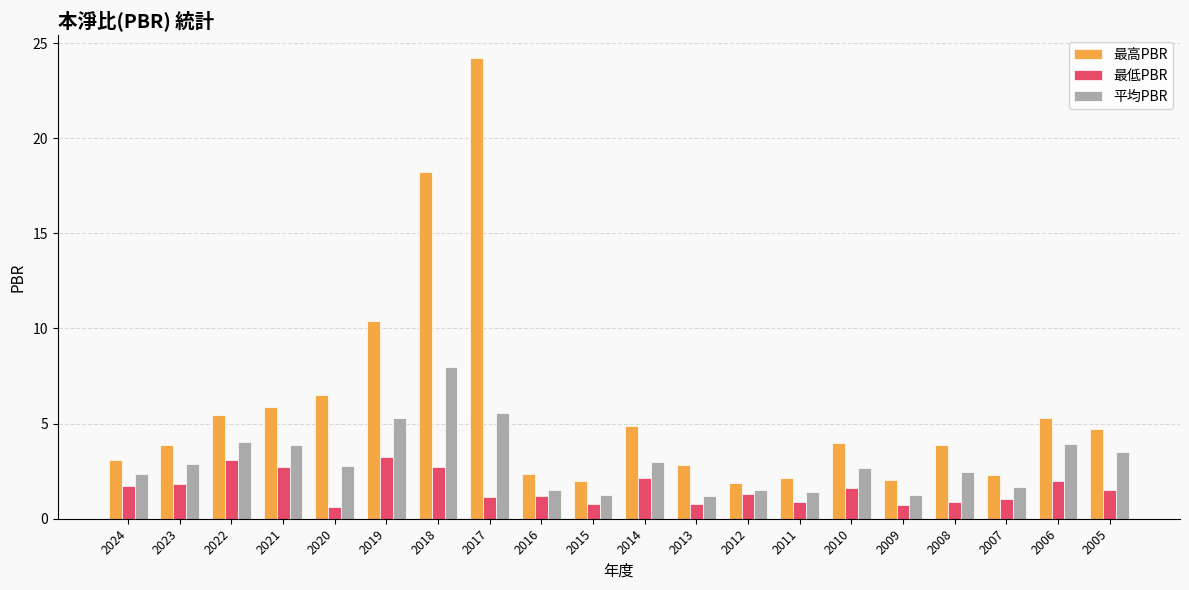

What is the difference between the highest and lowest values at 2007?

1.3